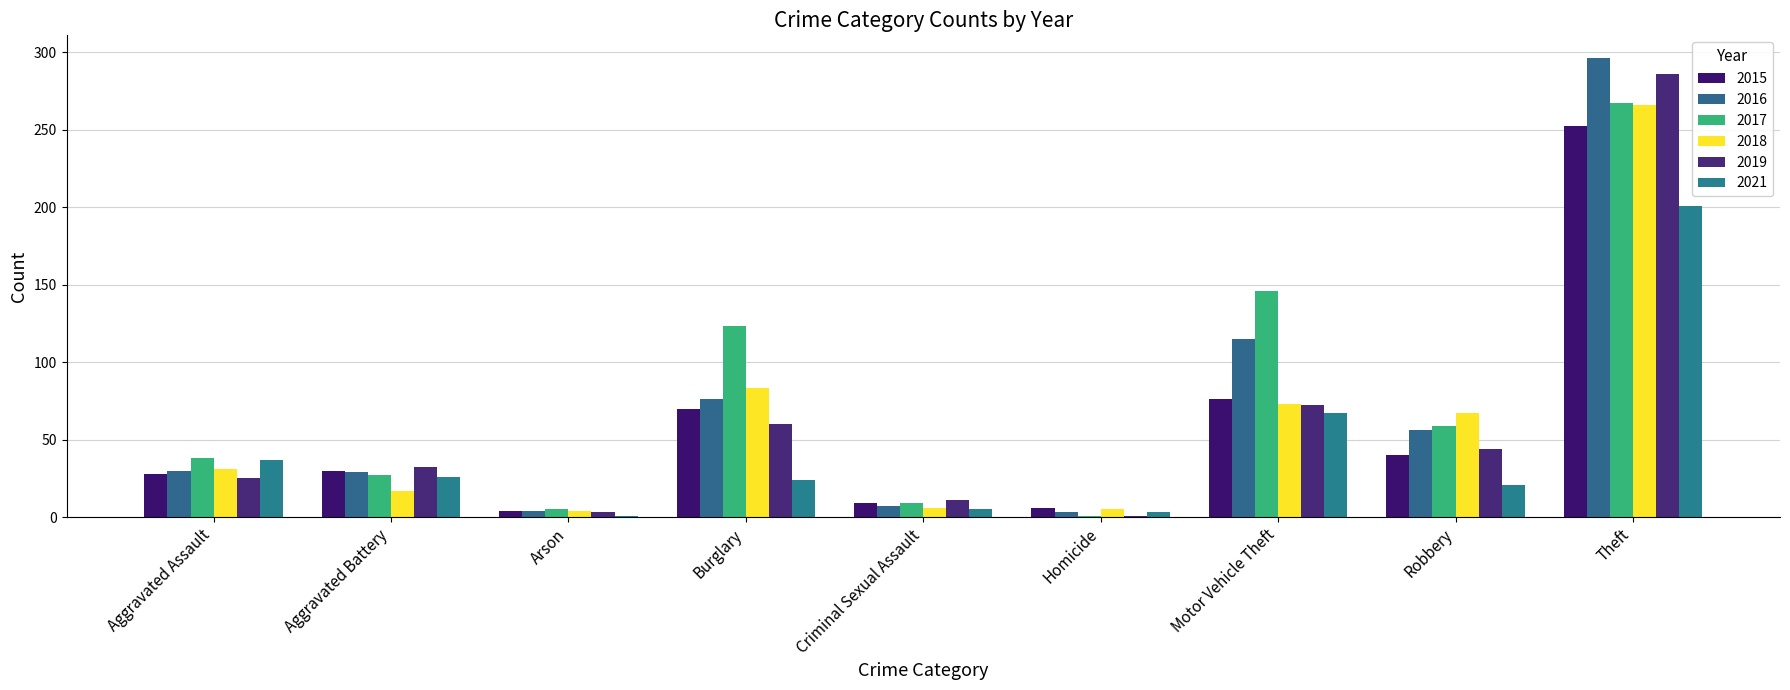

At which label does 2016 first exceed 30?

Burglary